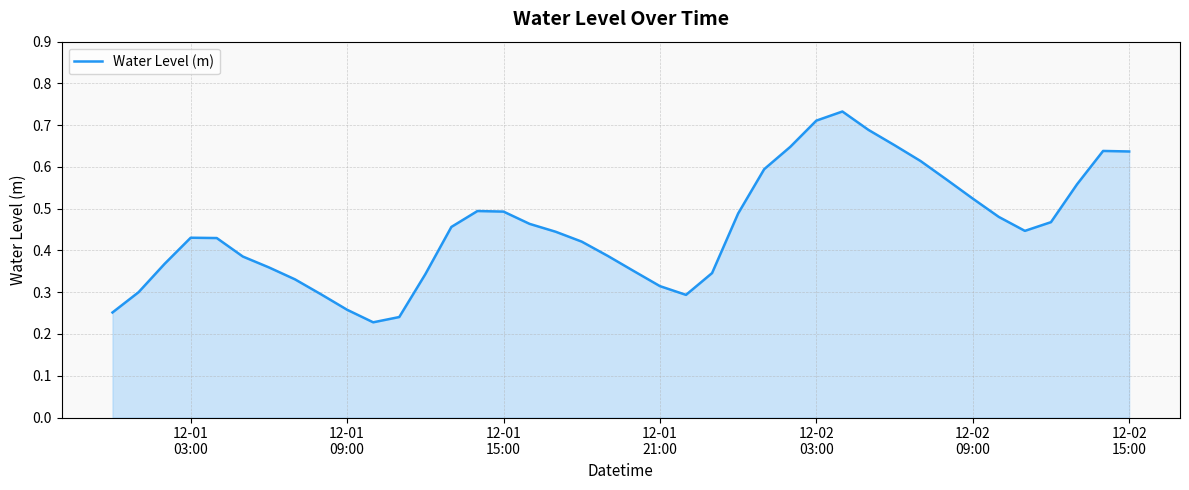

True or false: there are more than 2 points higher than both neighbors.

True